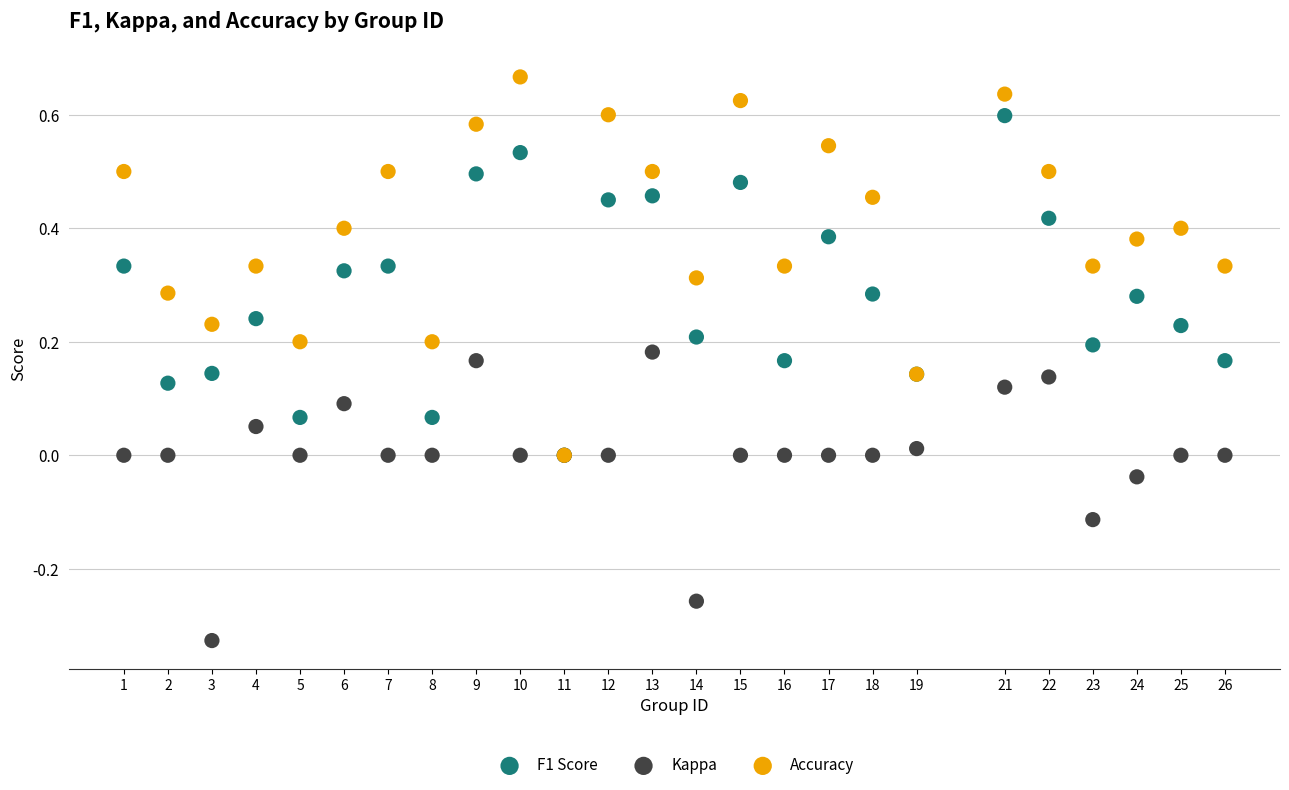

What are all the series names shown in the legend?

F1 Score, Kappa, Accuracy